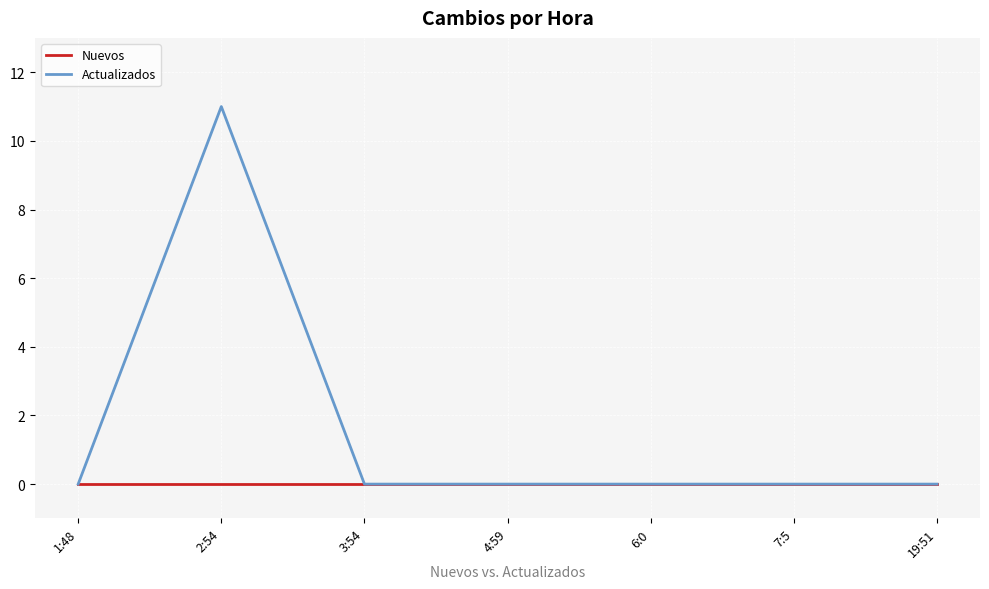

Is this an area chart (filled region under the line)?

No